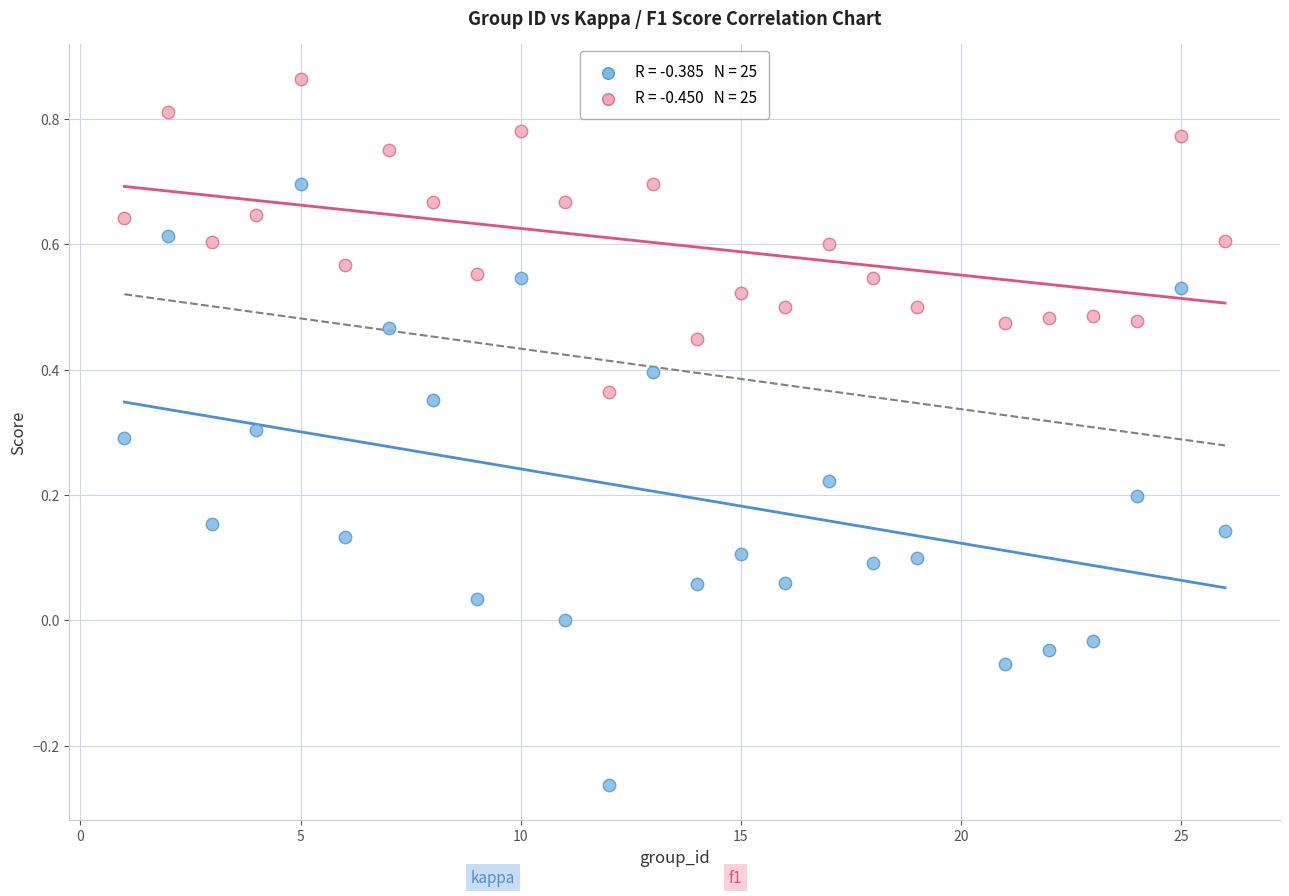

Across all data points, what is the range of Y values (max minus min)?

1.1